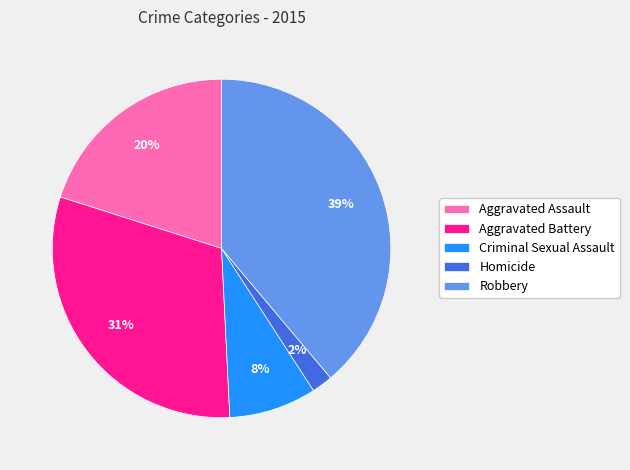

To the nearest percent, what percentage of the pie is Robbery?

39%